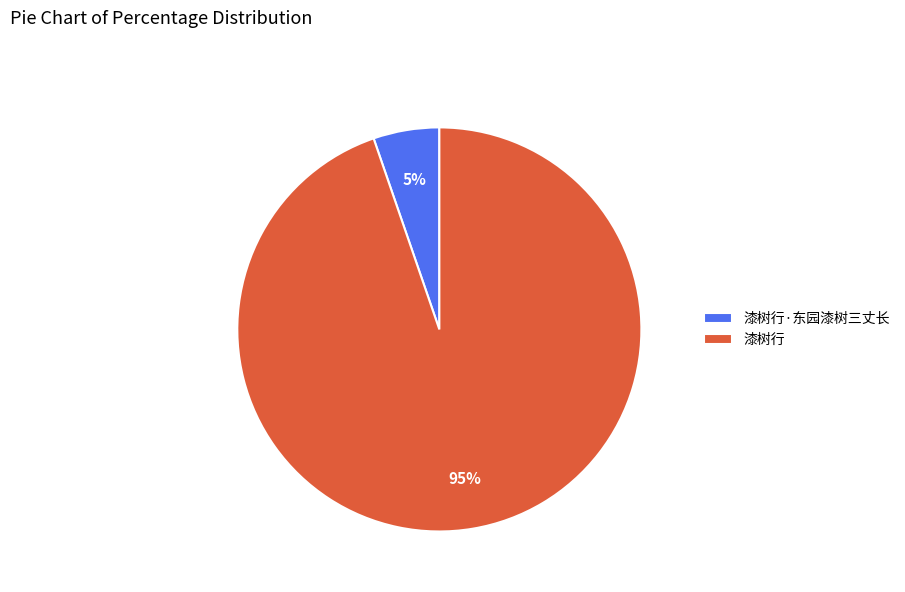

Which has a higher value, 漆树行 or 漆树行·东园漆树三丈长?

漆树行